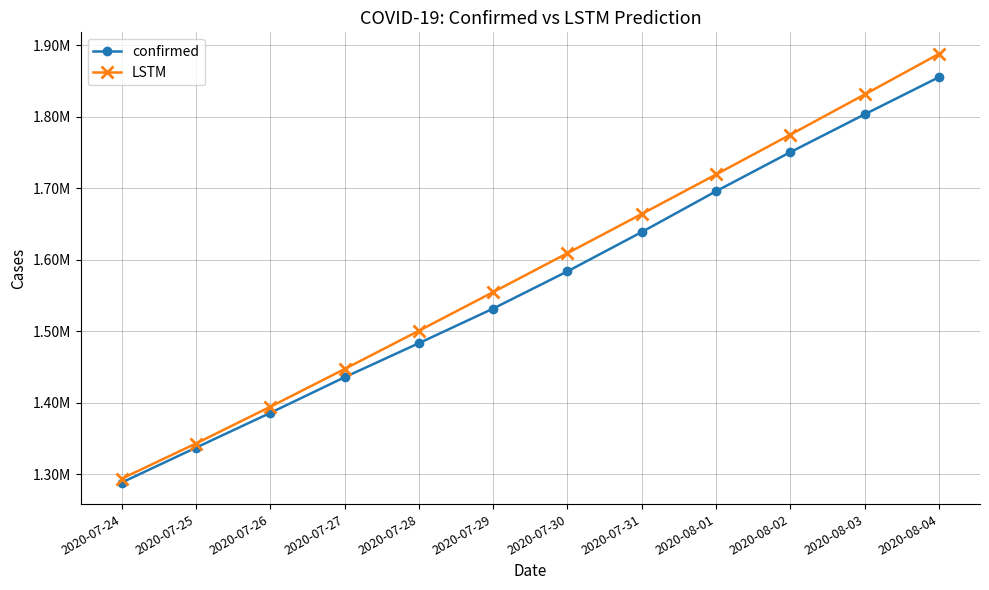

What is the label of the 10th point from the left?

2020-08-02